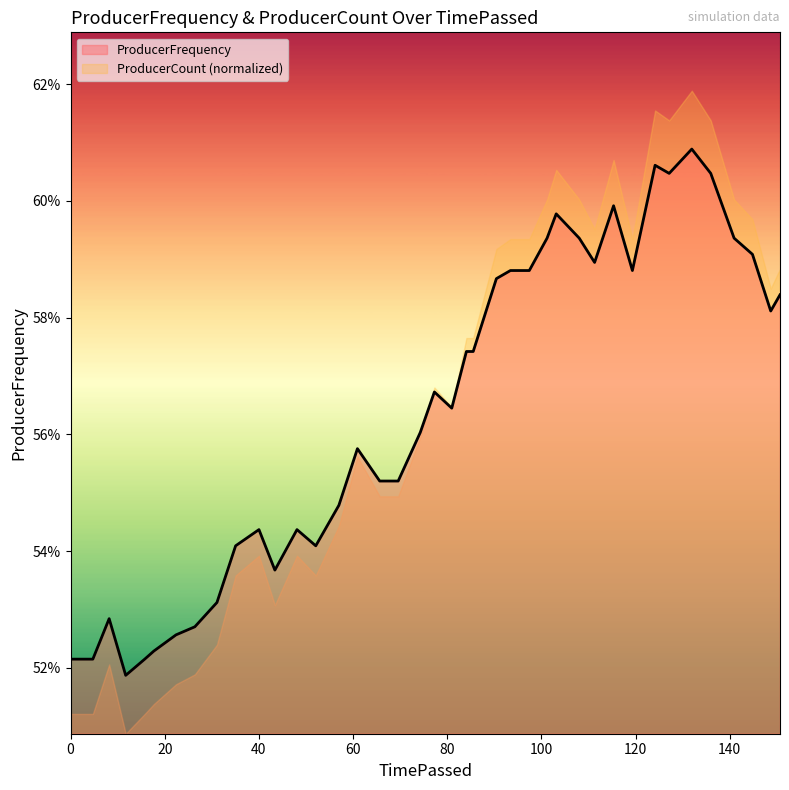

What are all the series names shown in the legend?

ProducerFrequency, ProducerCount (normalized)